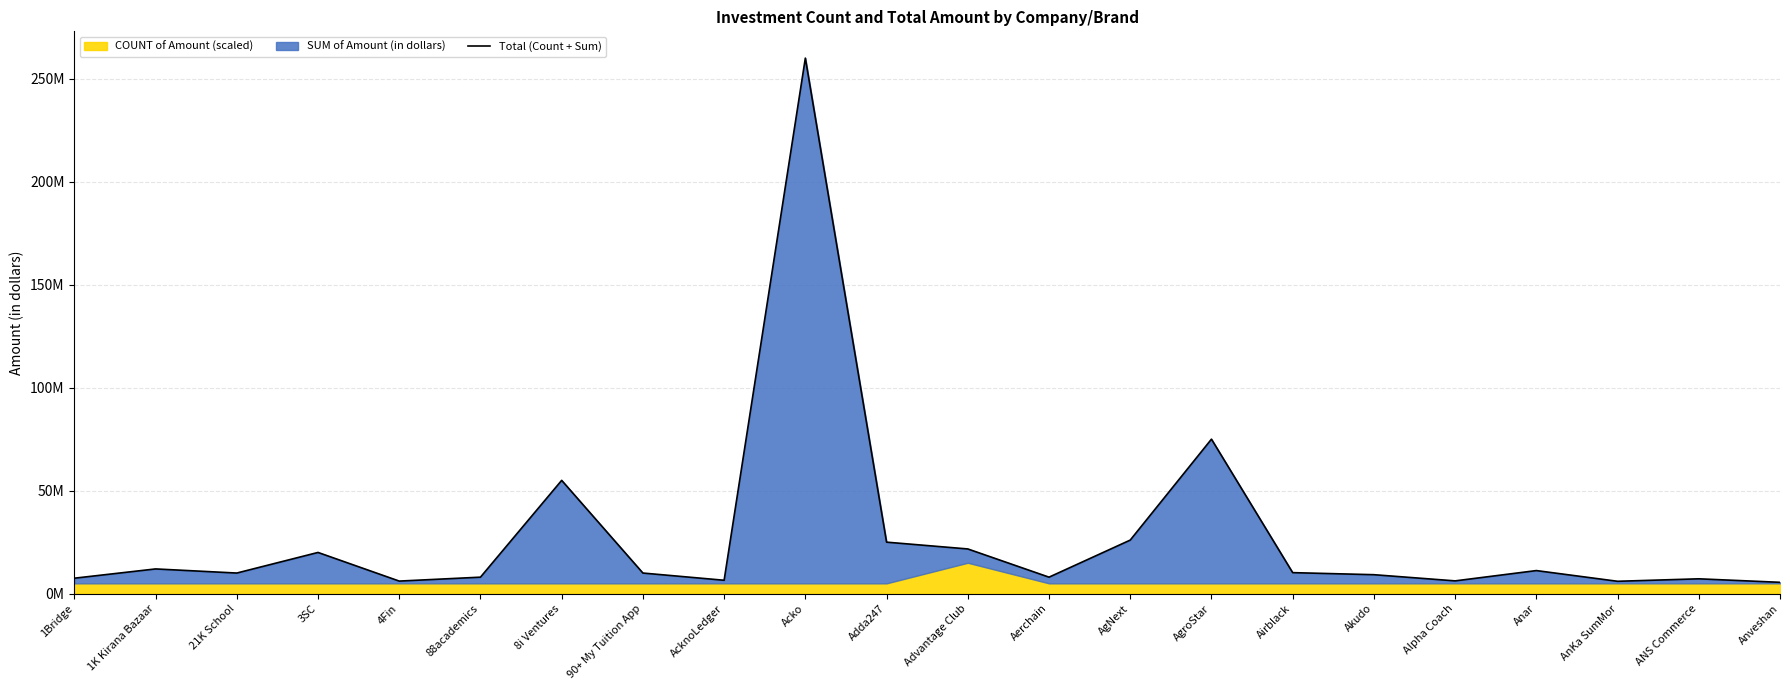

What is the change in value from 90+ My Tuition App to AcknoLedger?

-3500000